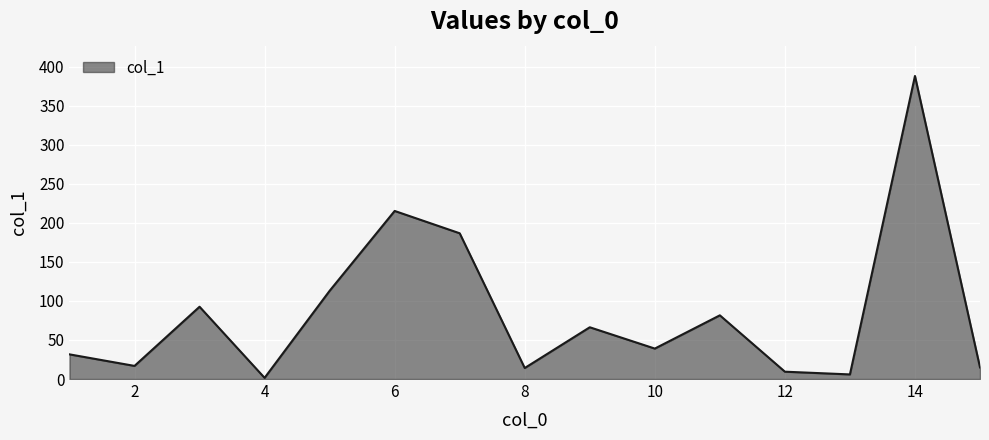

What is the maximum value shown in the chart?

388.2